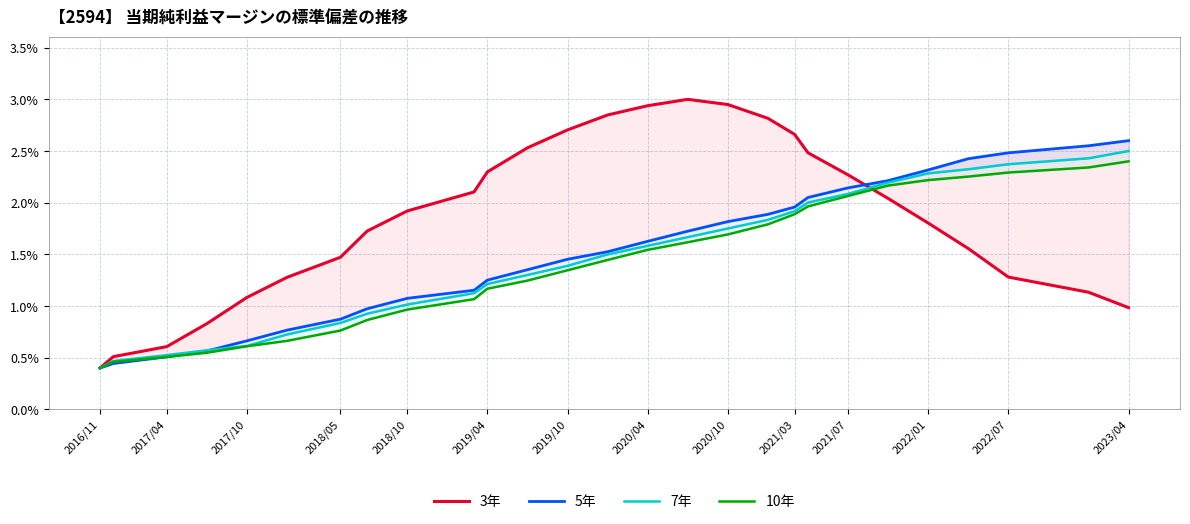

Which series has the largest range (max minus min)?

3年